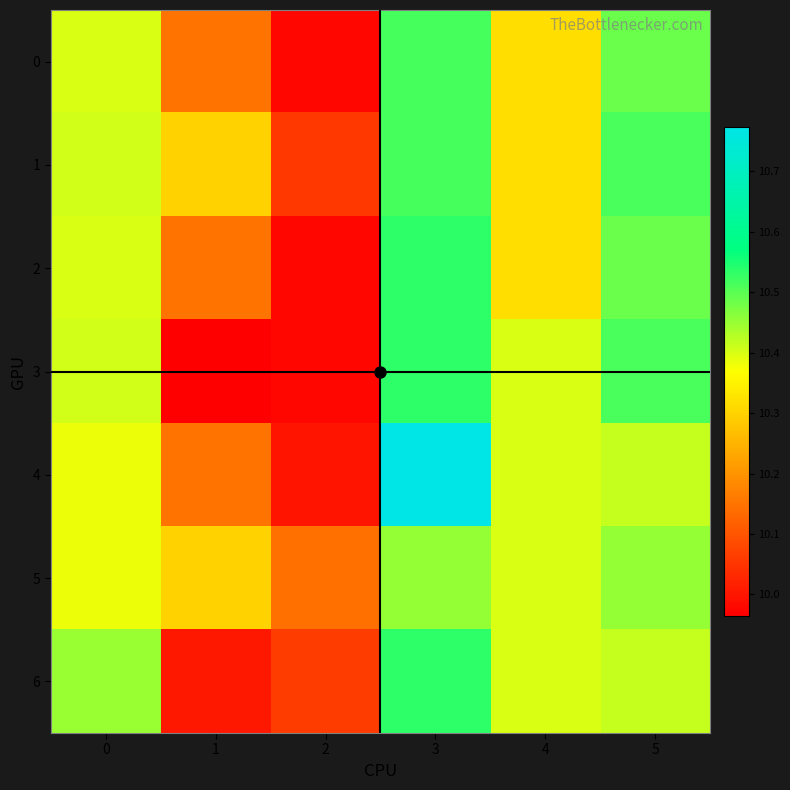

Which category has the highest value across all series?

3